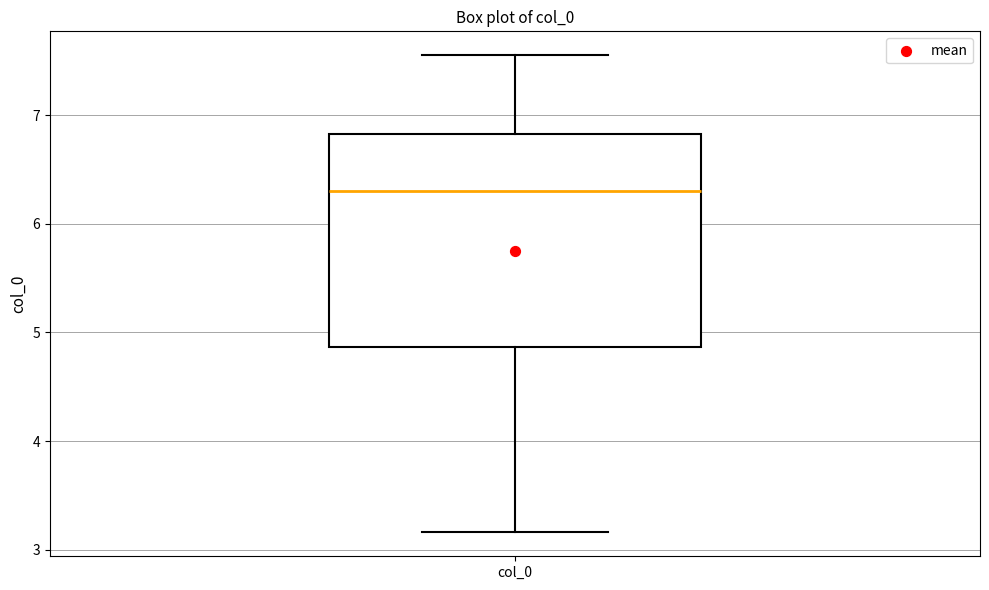

Read this box plot against the y-axis: the position of the median line, the range covered by the box, and the ends of both whiskers. The values are not printed on the chart, so give them approximately, as read against the axis.

median 6.3, box 4.9 to 6.8, whiskers 3.2 to 7.6